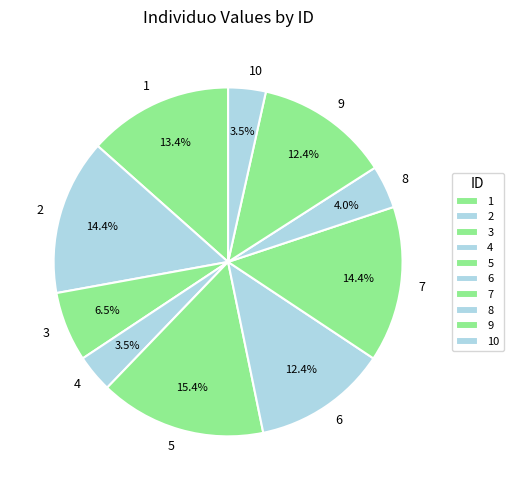

How many segments does this pie chart have?

10